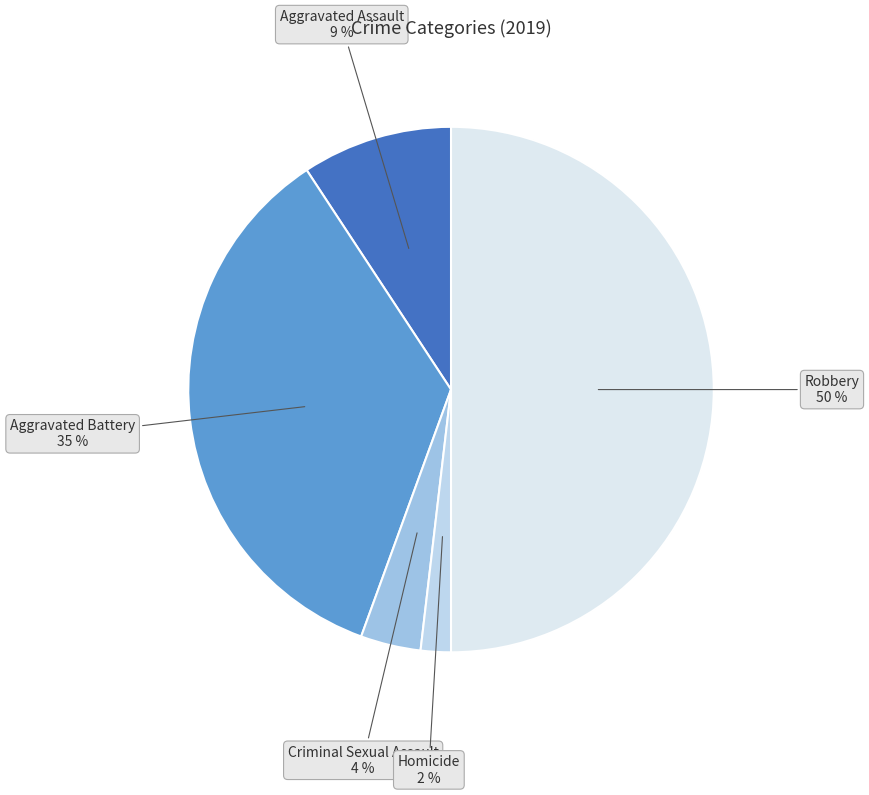

To the nearest percent, what percentage of the pie is Homicide?

2%